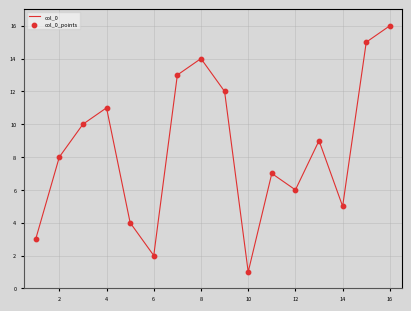

What is the difference between the maximum and minimum values?

15